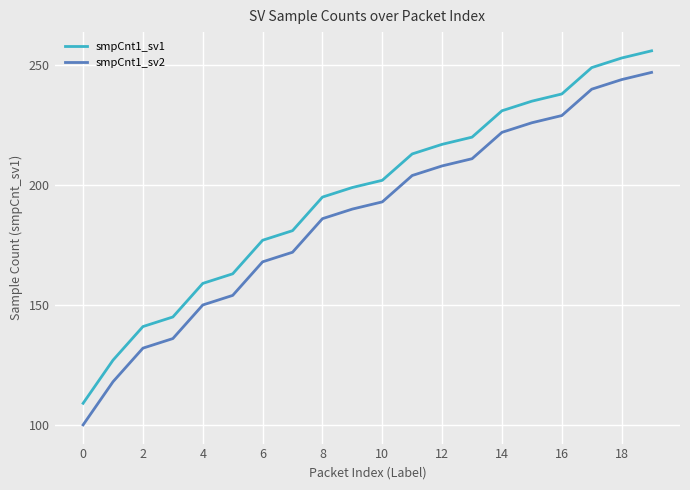

How many lines are shown in the chart?

2